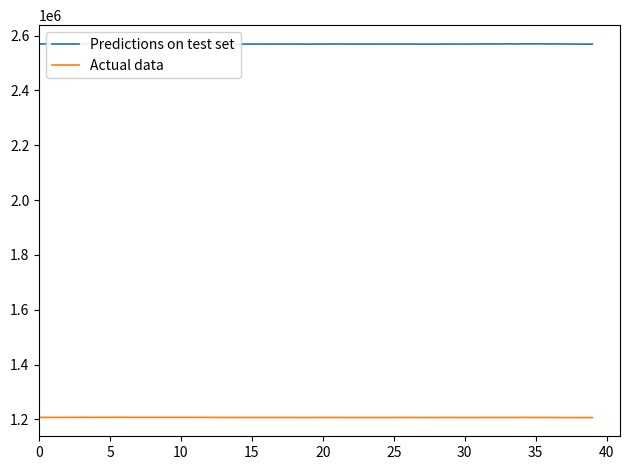

List the series in order of their overall mean, highest first.

Predictions on test set, Actual data